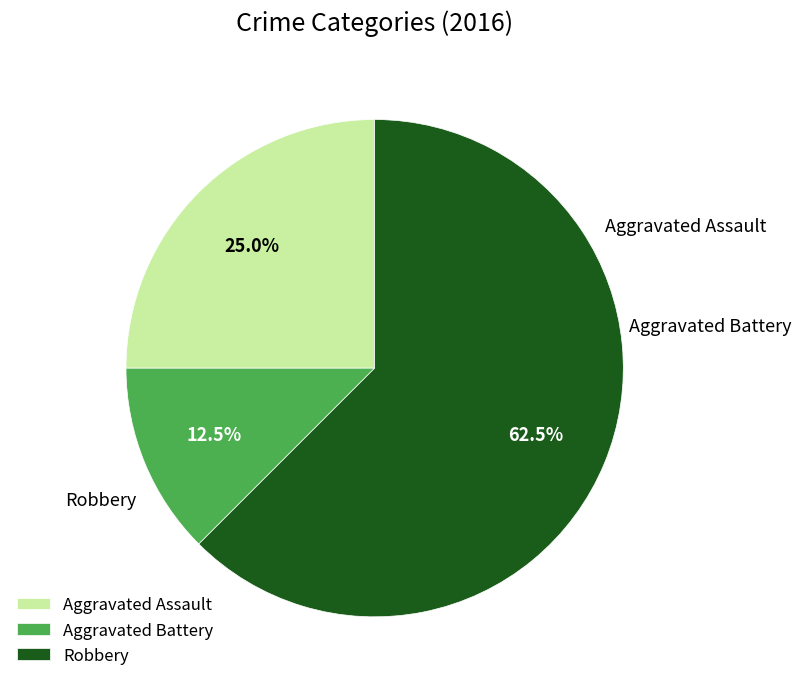

True or false: Aggravated Battery accounts for 22% of the total.

False